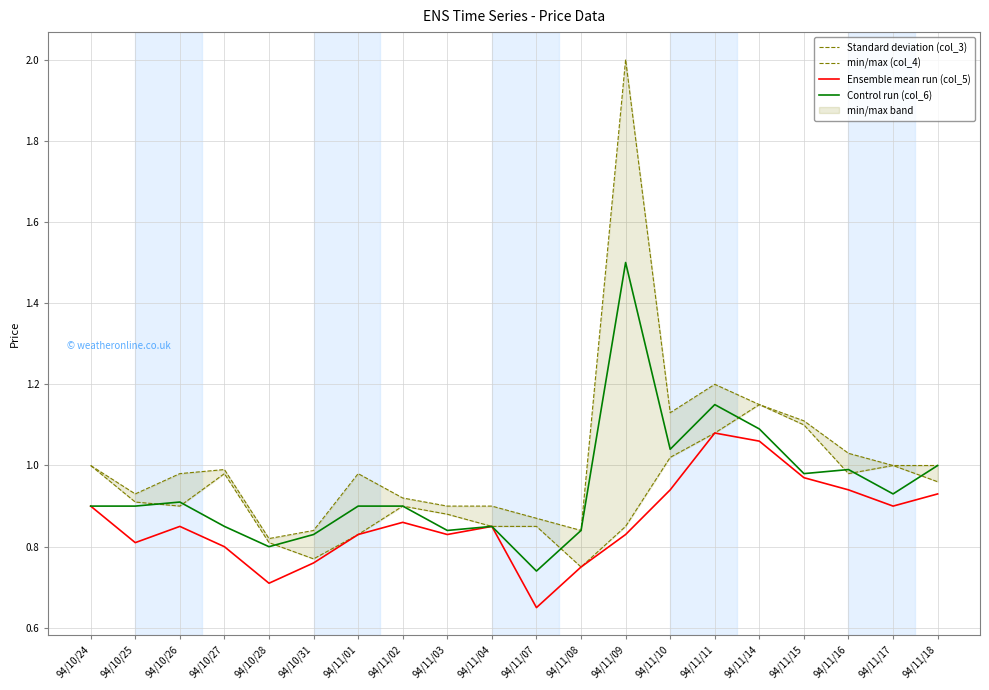

The Ensemble mean run (col_5) series shows 0.2 at 94/11/03. True or false?

False